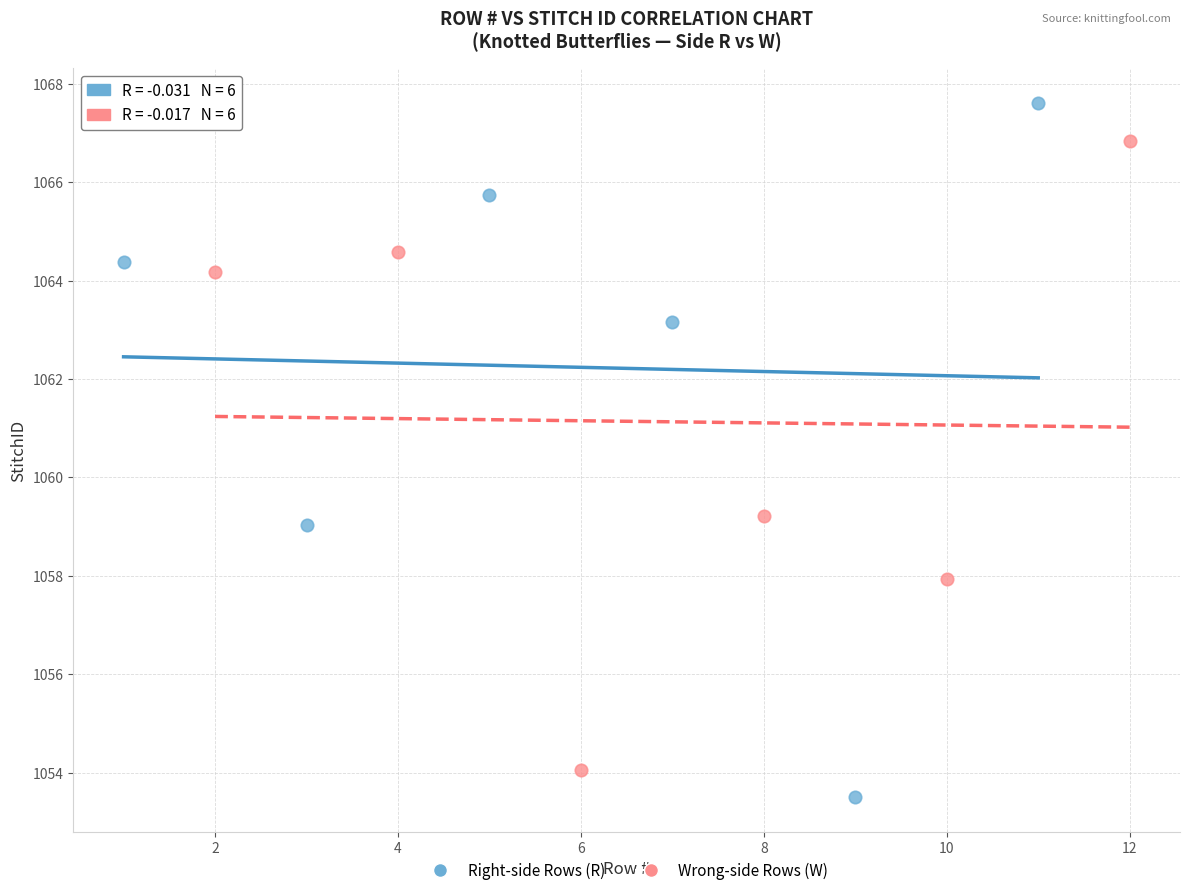

Which series contains the highest Y value?

Right-side Rows (R)